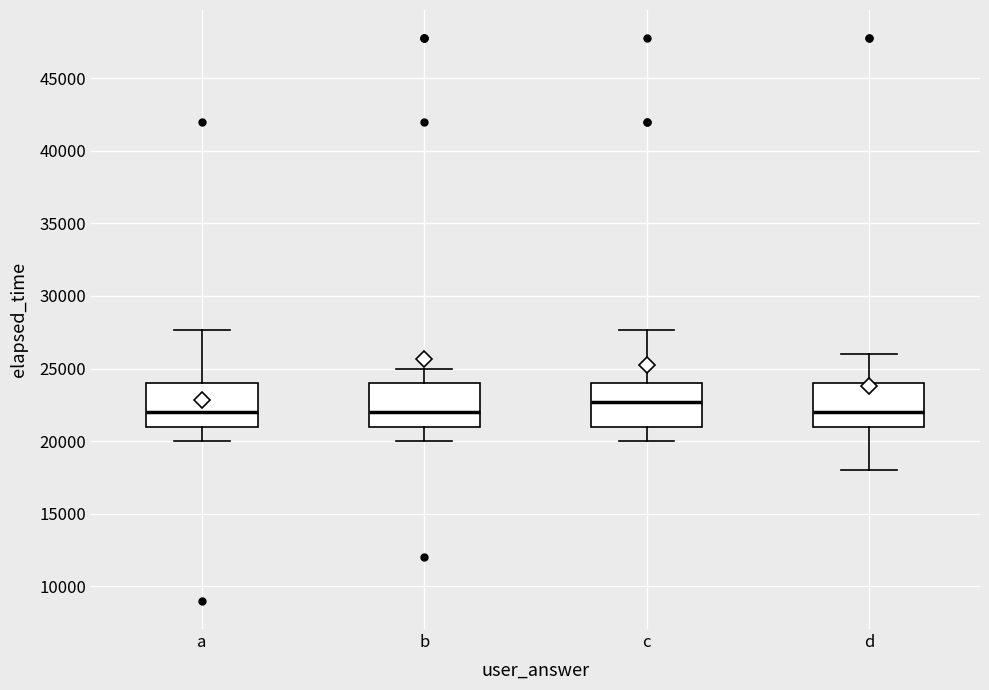

Where does the lower whisker of the box for a end on the y-axis? The values are not printed on the chart, so give them approximately, as read against the axis.

20000